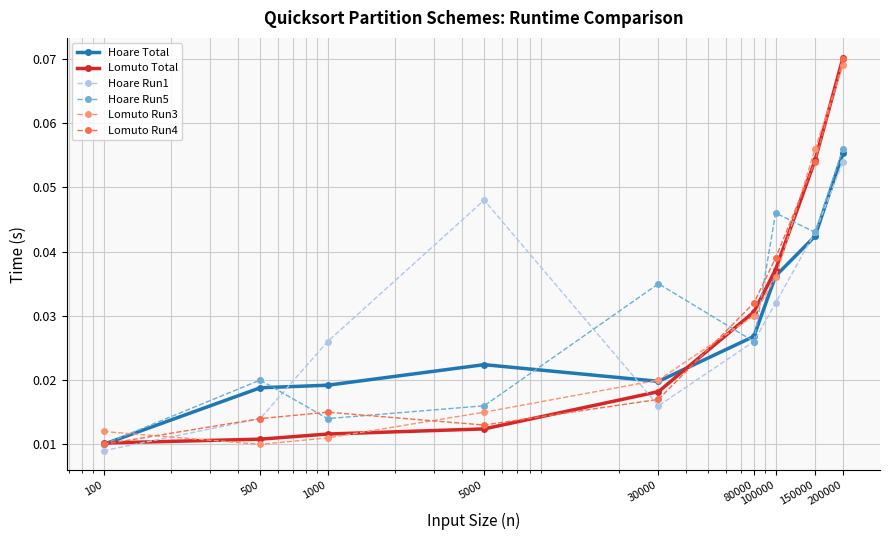

At how many categories does at least one series exceed 0?

9